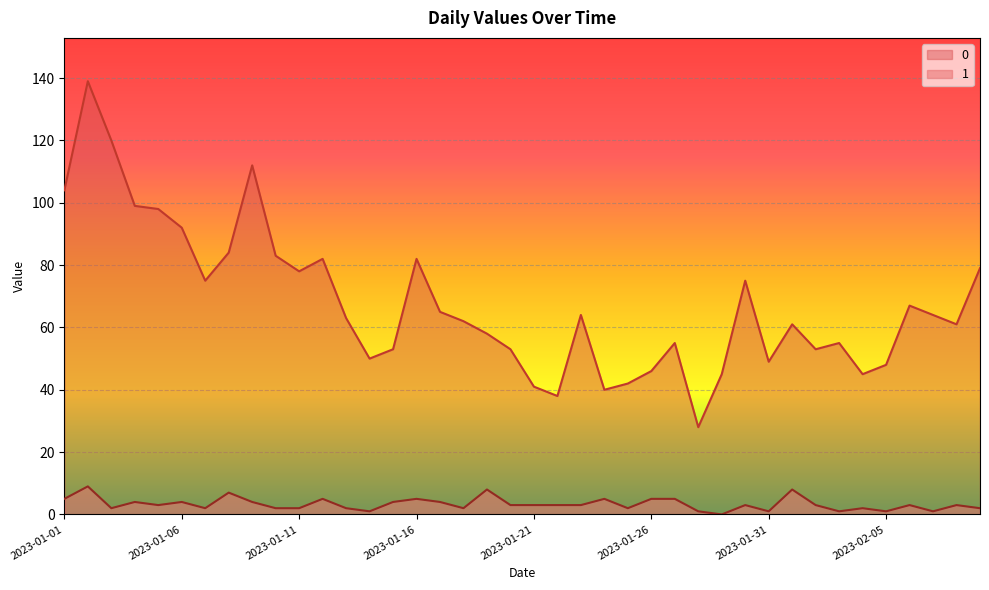

What are all the series names shown in the legend?

0, 1